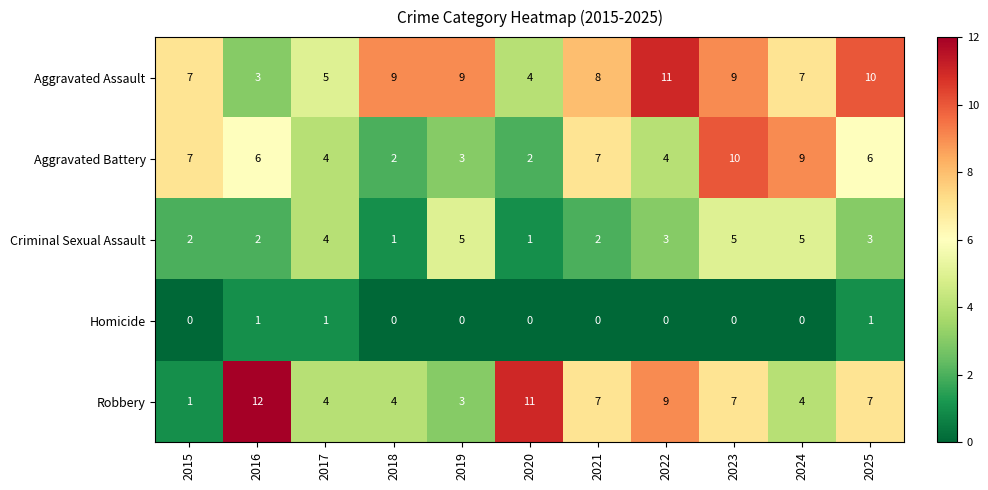

What value does the Aggravated Battery series have at 2015?

7